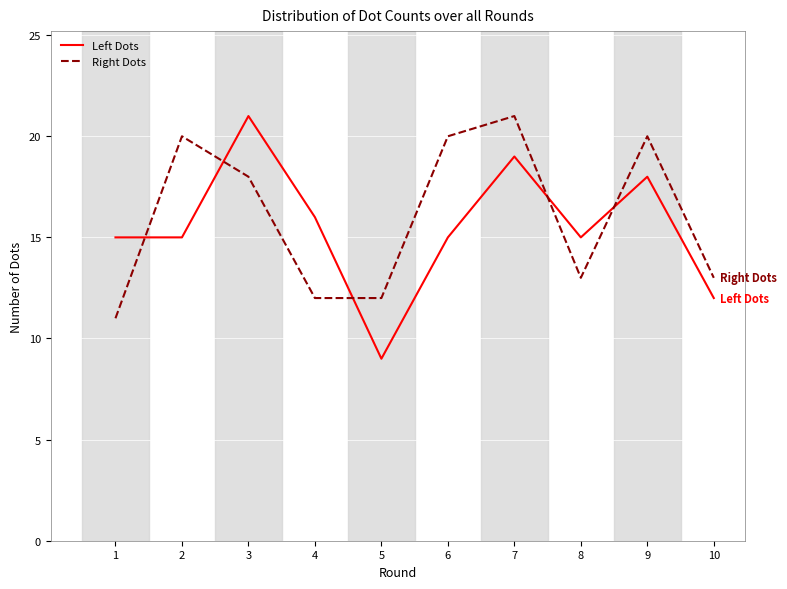

Which series changed the most between 1 and 7?

Right Dots